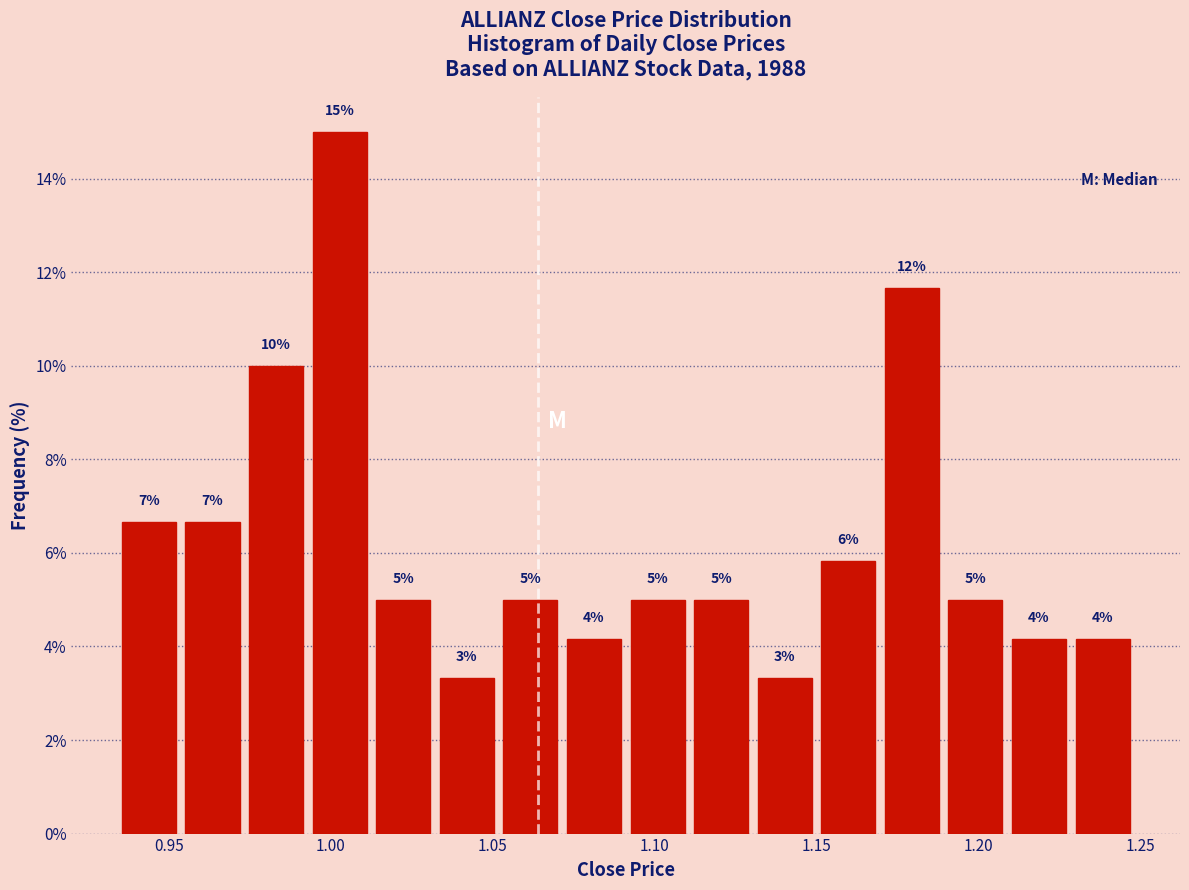

Read against the x-axis, roughly where is the centre of the tallest bar?

1.005